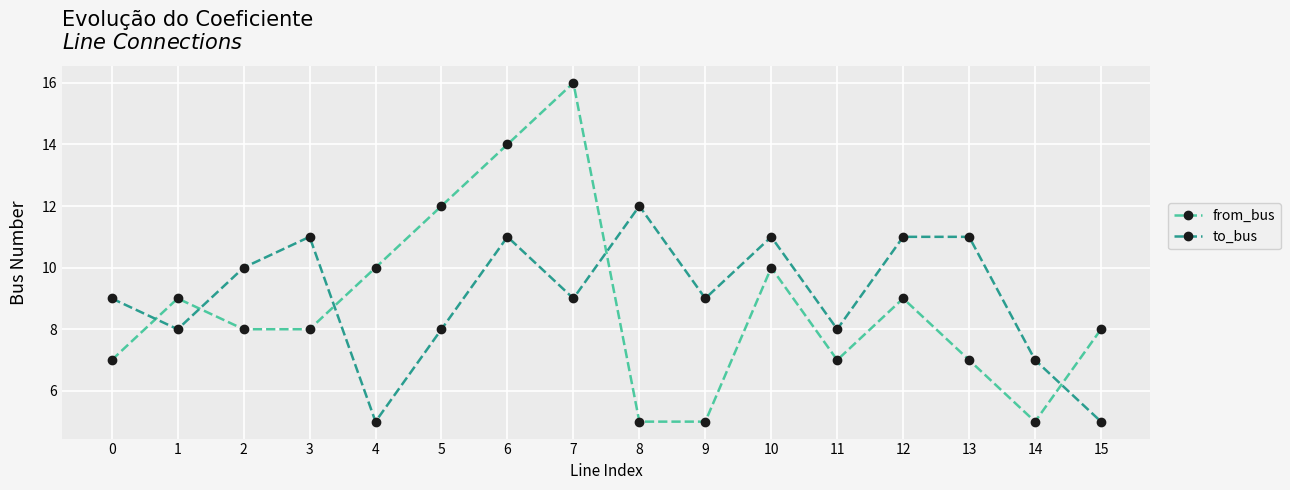

The to_bus series shows 11 at 3. True or false?

True